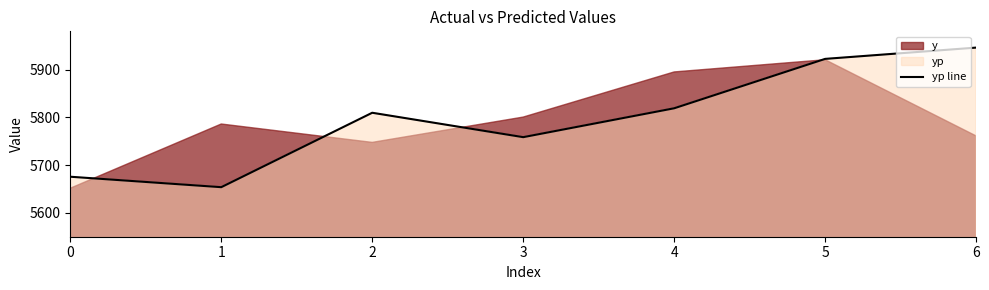

Which label corresponds to the largest value in the chart?

6